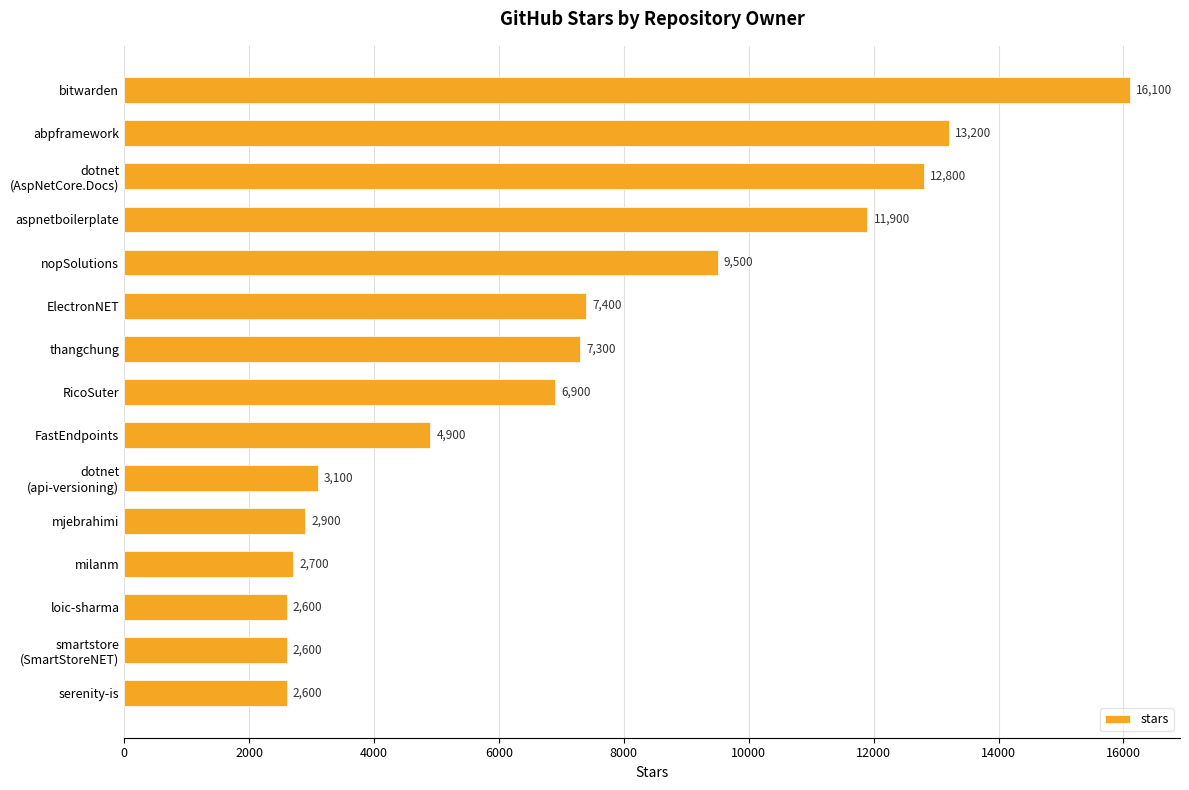

What is the ratio of the value at aspnetboilerplate to the value at RicoSuter?

1.7